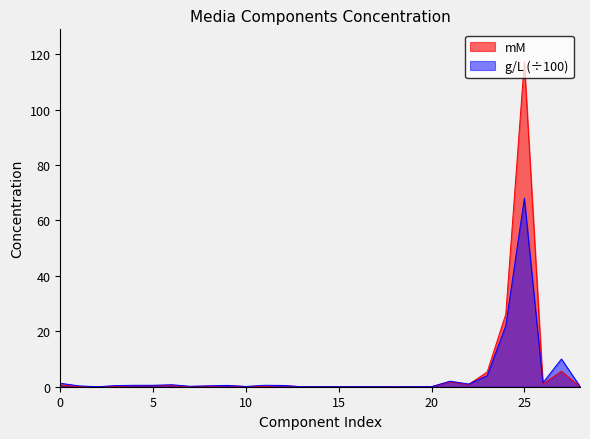

Is it true that g/L equals 0.0 at Choline?

False